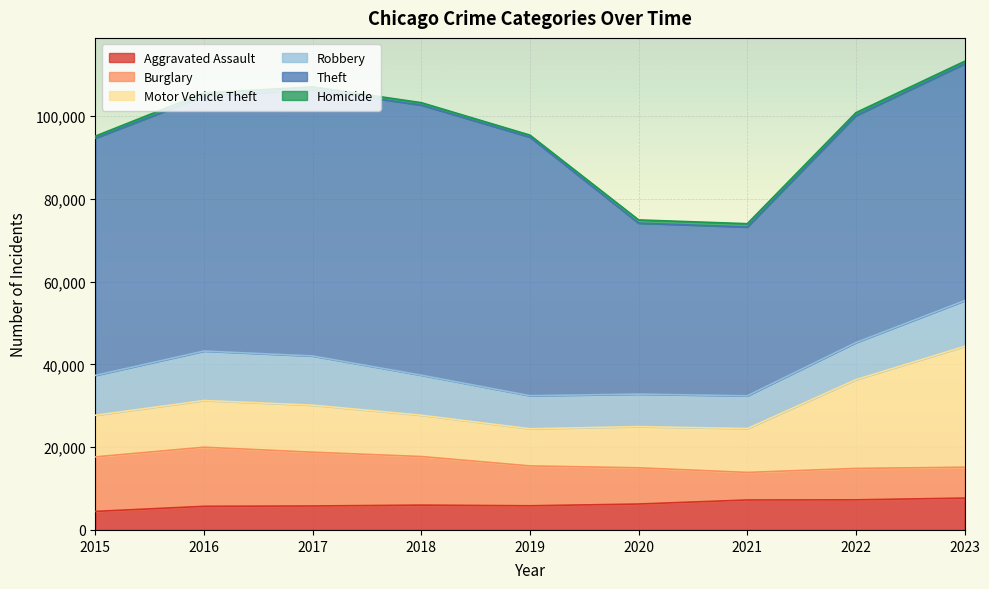

Reading left to right, what are all the values shown in this chart?

Aggravated Assault: 2015=4480	2016=5712	2017=5793	2018=6001	2019=5841	2020=6264	2021=7242	2022=7280	2023=7704
Burglary: 2015=13184	2016=14289	2017=13001	2018=11747	2019=9638	2020=8758	2021=6662	2022=7594	2023=7459
Motor Vehicle Theft: 2015=10068	2016=11286	2017=11380	2018=9985	2019=8977	2020=9959	2021=10602	2022=21457	2023=29204
Robbery: 2015=9638	2016=11960	2017=11880	2018=9681	2019=7995	2020=7855	2021=7918	2022=8963	2023=11058
Theft: 2015=57350	2016=61623	2017=64386	2018=65288	2019=62494	2020=41328	2021=40809	2022=54862	2023=57241
Homicide: 2015=496	2016=786	2017=672	2018=588	2019=499	2020=787	2021=804	2022=722	2023=624